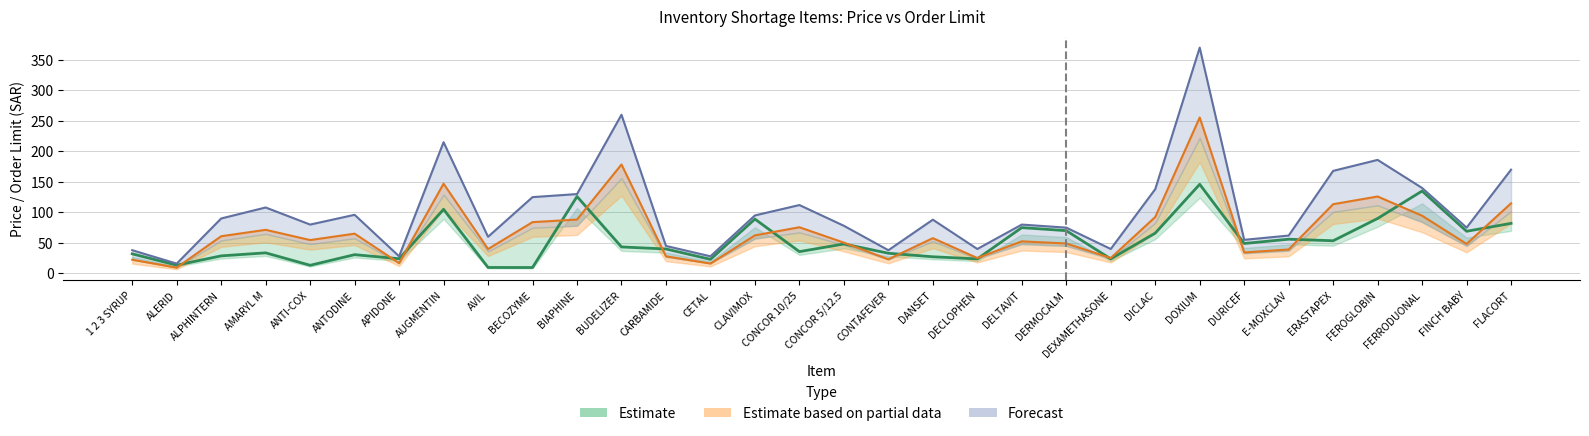

What position from the right is BUDELIZER?

21